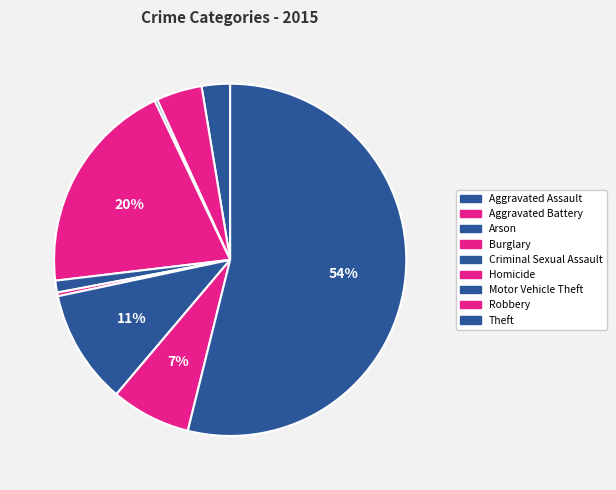

What is the ratio of the value at Aggravated Assault to the value at Motor Vehicle Theft?

0.2